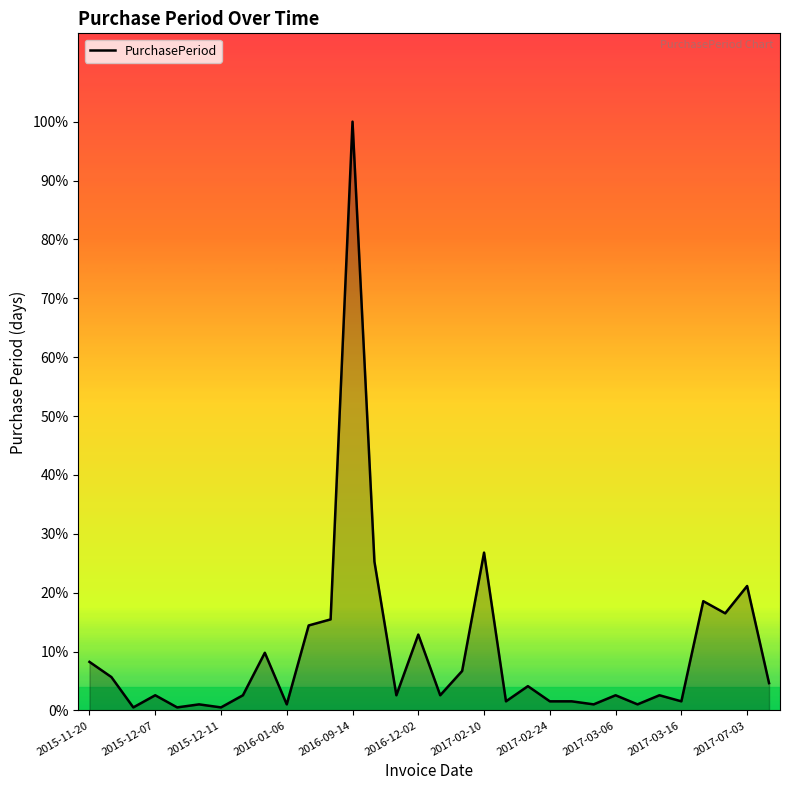

Does the chart display data point markers on the line(s)?

No